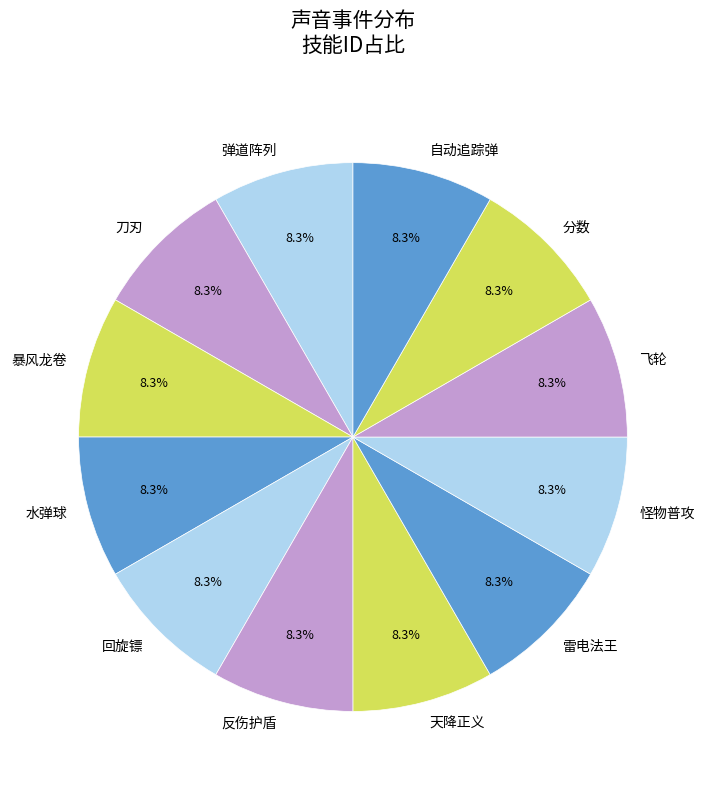

Do 反伤护盾 and 雷电法王 together represent more than half of the pie?

No